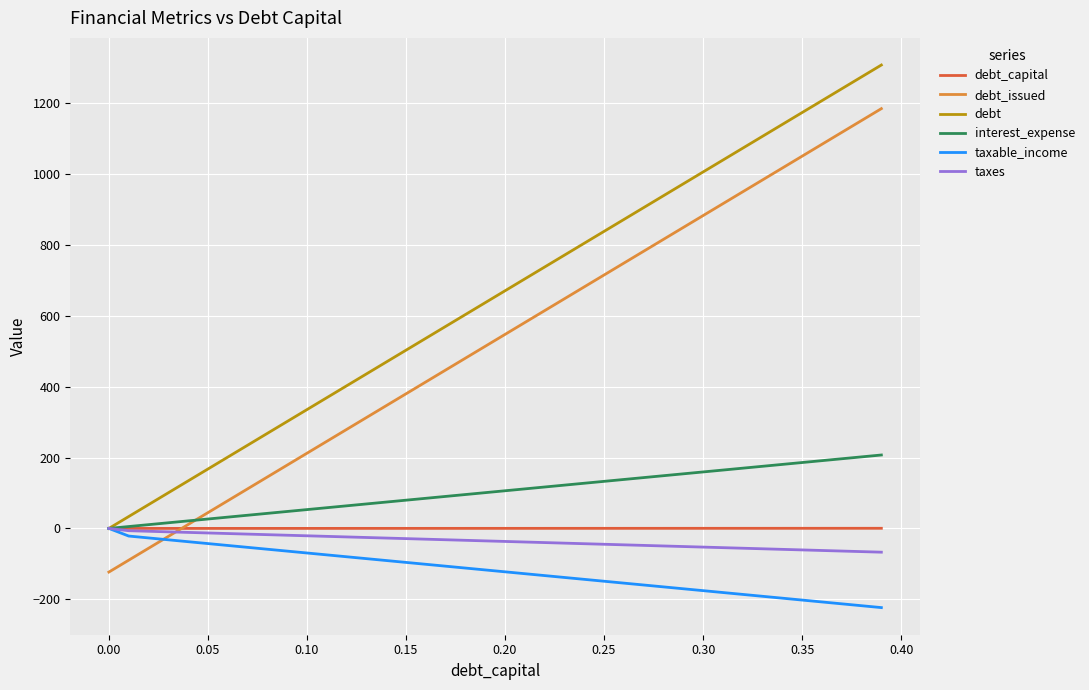

Which series ends up on top after the final intersection of taxable_income and debt_issued?

debt_issued